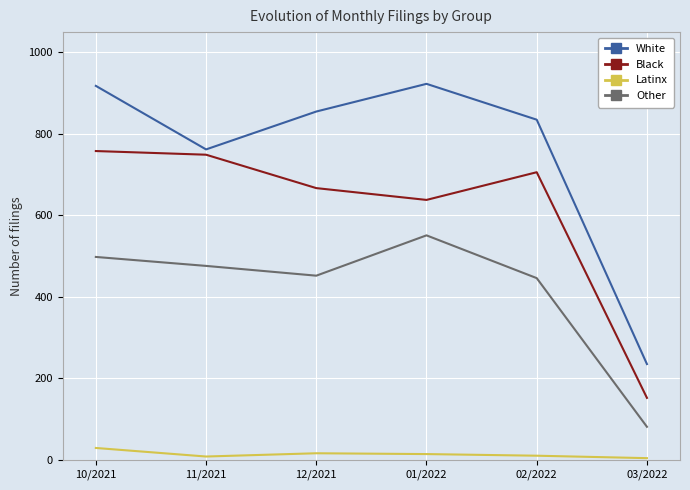

Which series has the largest total across all categories?

White